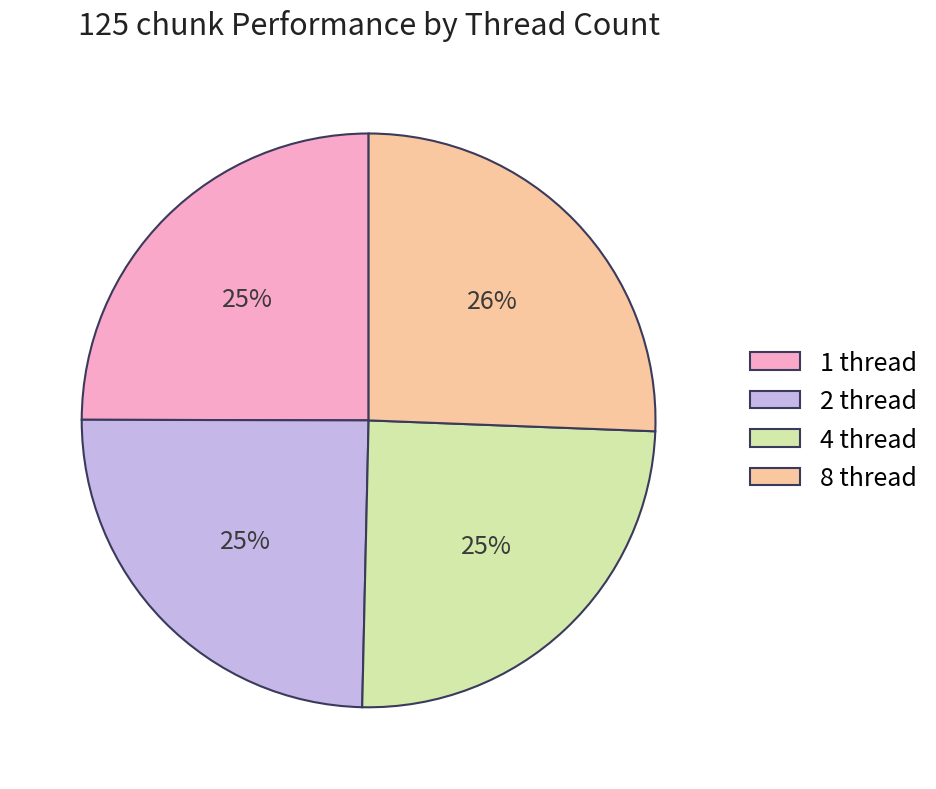

Do 1 thread and 8 thread together represent more than half of the pie?

Yes